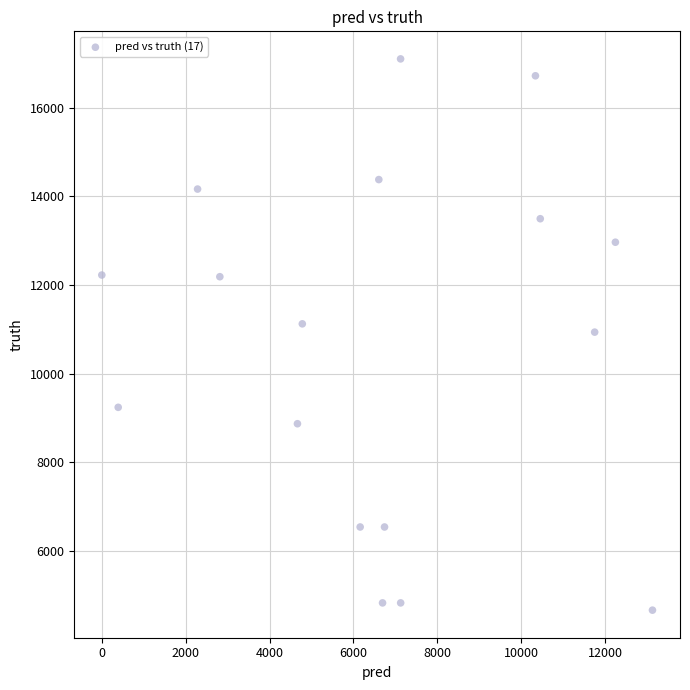

What is the range of Y values (max minus min)?

12434